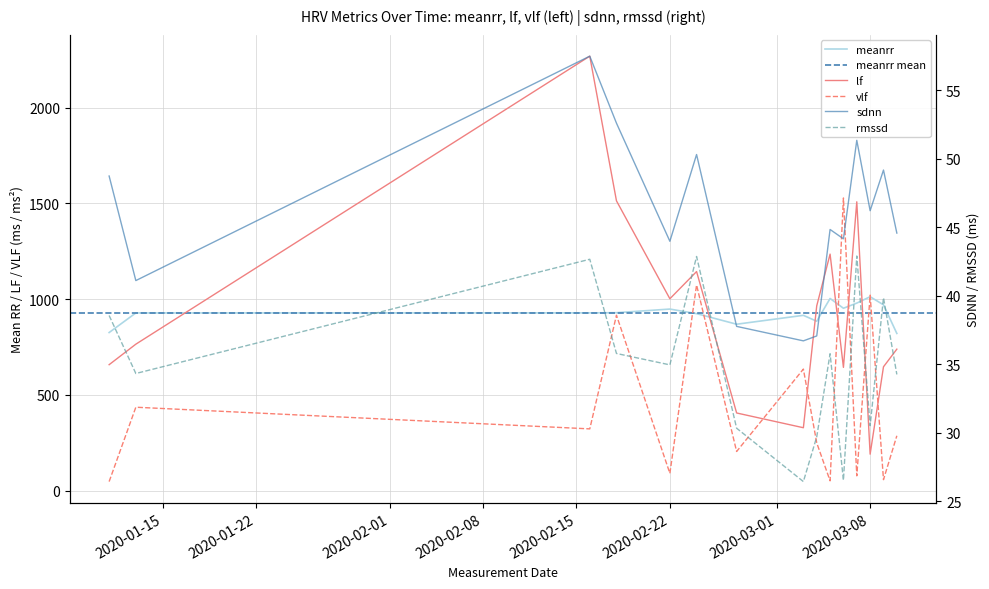

At which category does lf reach its first local peak?

2020-02-16